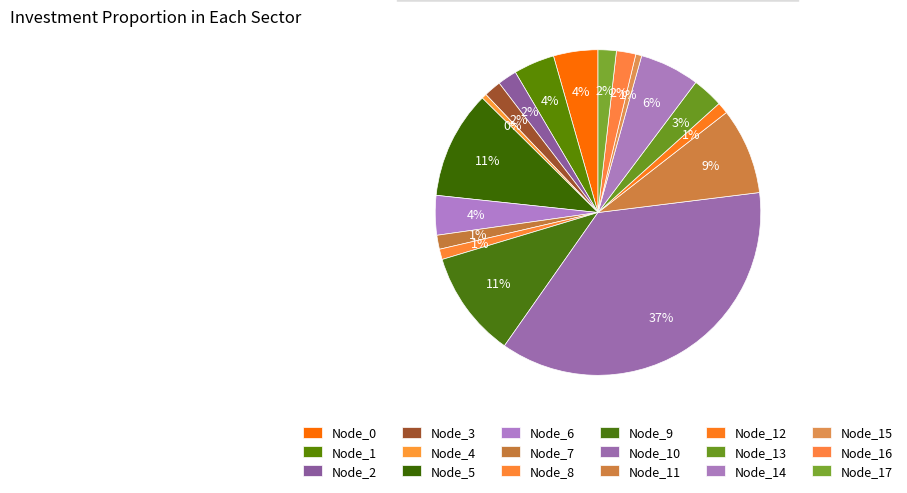

To the nearest percent, what portion does Node_3 represent?

2%